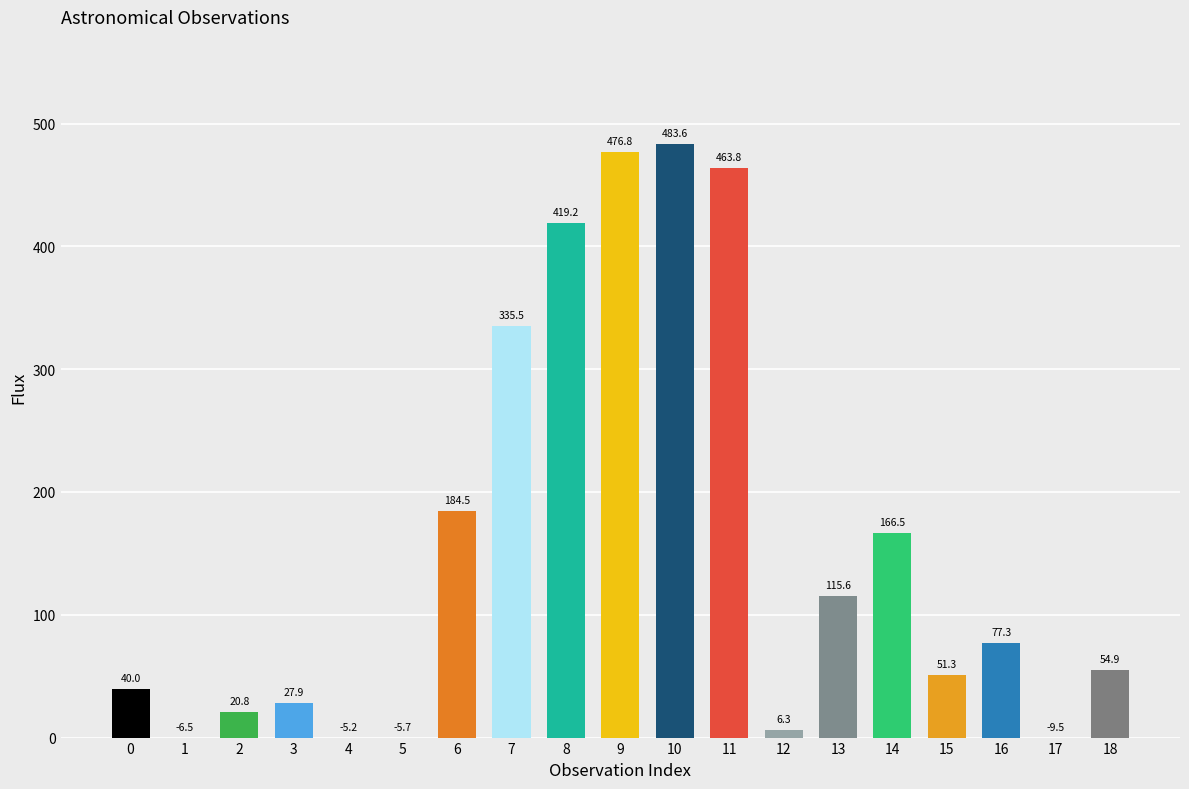

What is the sum of all values?

2924.0